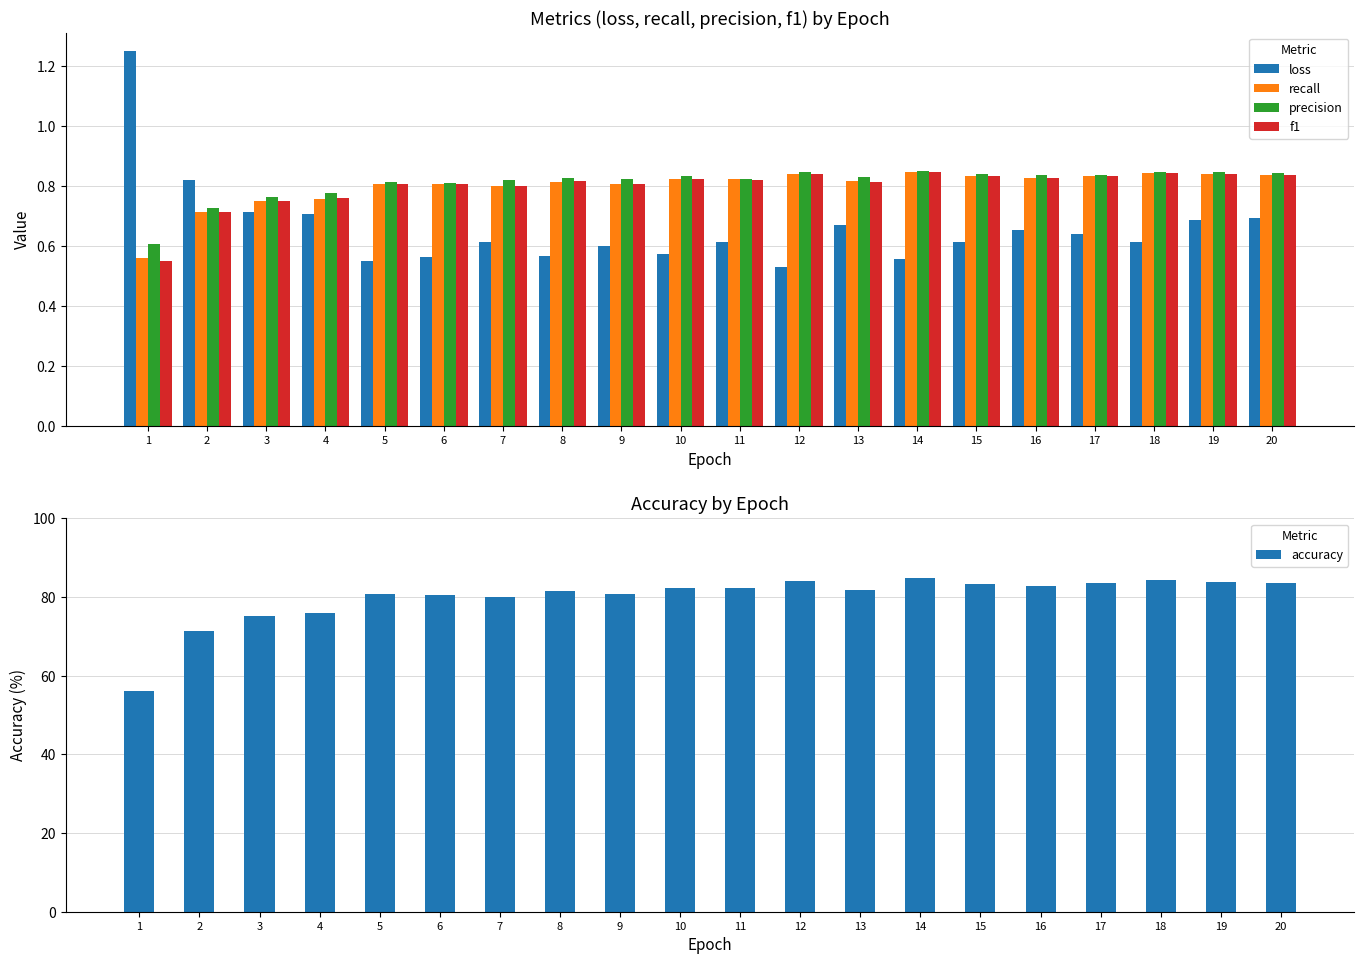

Is it true that precision equals 0.4 at 10?

False